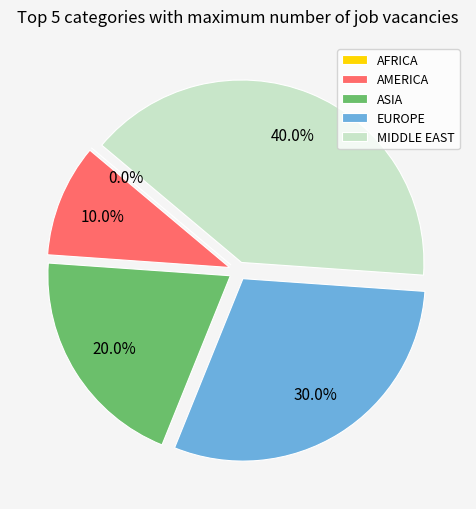

To the nearest percent, what is the average slice percentage?

20%